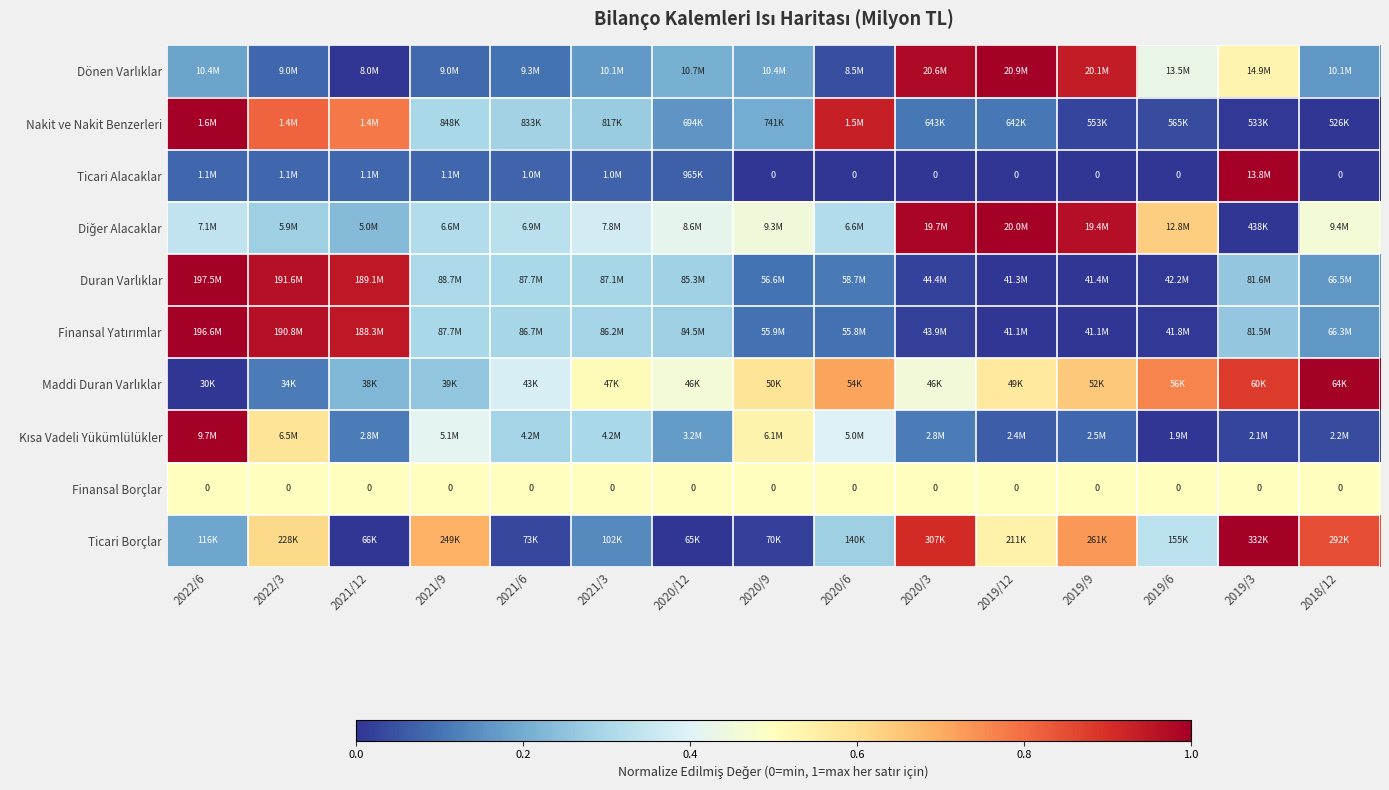

Is the value of Kısa Vadeli Yükümlülükler at 2019/6 greater than the value of Maddi Duran Varlıklar at 2022/6?

No